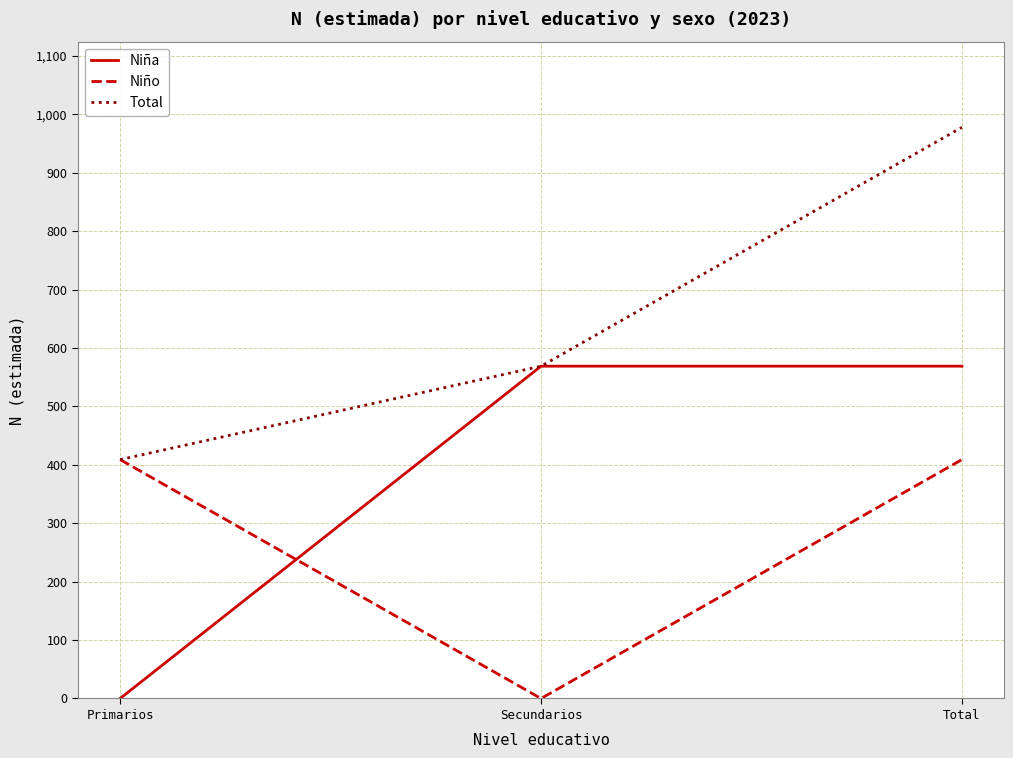

What is the sum of the Total values at Secundarios and Primarios?

978